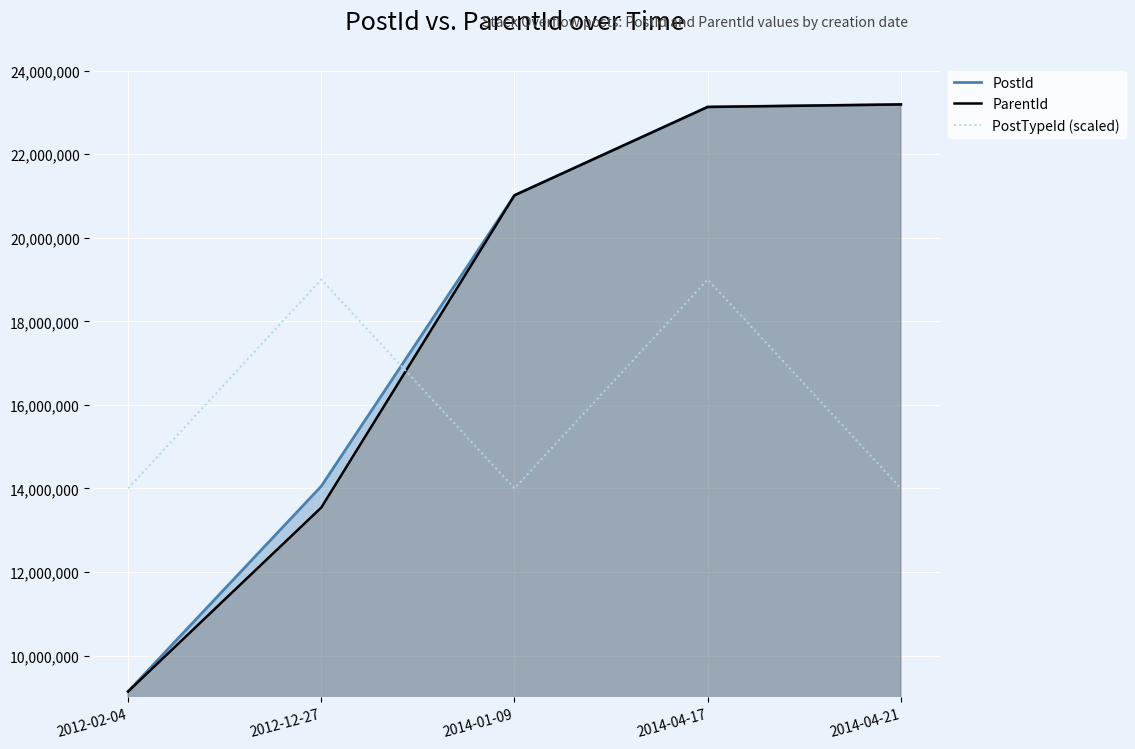

Rank the series by their maximum value, from highest to lowest.

PostId, ParentId, PostTypeId (scaled)